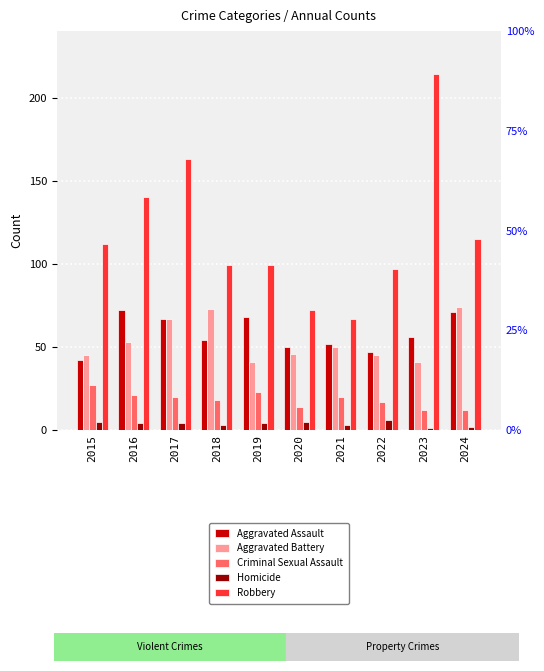

Is the value of Homicide at 2015 greater than the value of Aggravated Assault at 2017?

No